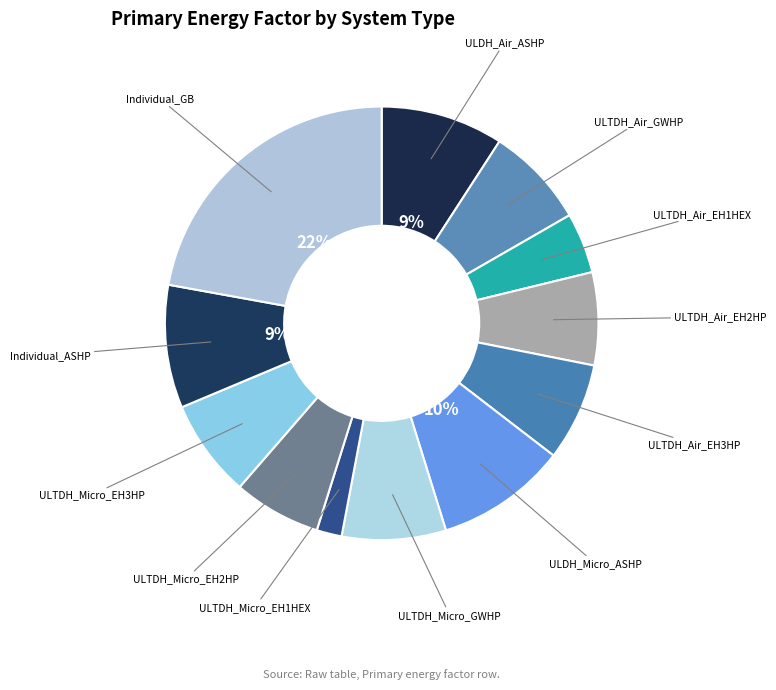

How many segments does this pie chart have?

12